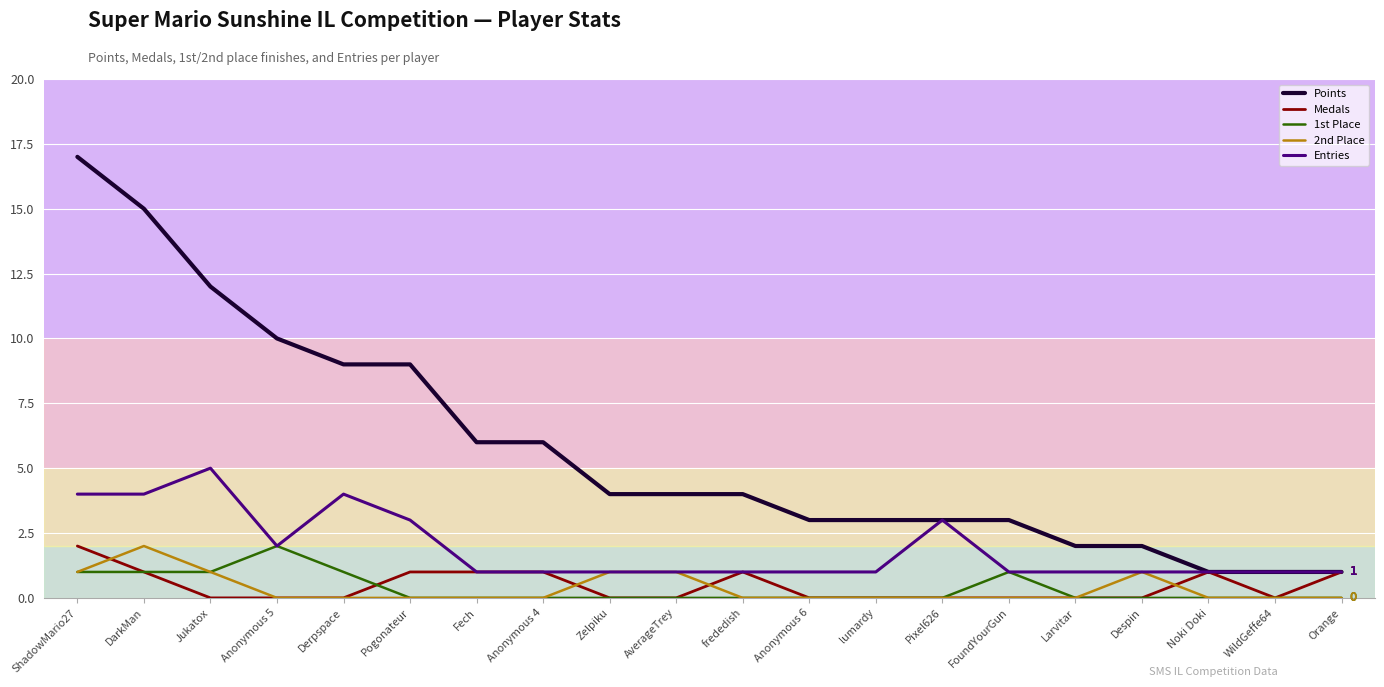

Reading right to left, transcribe all the data shown in this chart.

Points: Orange=1	WildGeffe64=1	Noki Doki=1	Despin=2	Larvitar=2	FoundYourGun=3	Pixel626=3	lumardy=3	Anonymous 6=3	frededish=4	AverageTrey=4	Zelpiku=4	Anonymous 4=6	Fech=6	Pogonateur=9	Derpspace=9	Anonymous 5=10	Jukatox=12	DarkMan=15	ShadowMario27=17
Medals: Orange=1	WildGeffe64=0	Noki Doki=1	Despin=0	Larvitar=0	FoundYourGun=0	Pixel626=0	lumardy=0	Anonymous 6=0	frededish=1	AverageTrey=0	Zelpiku=0	Anonymous 4=1	Fech=1	Pogonateur=1	Derpspace=0	Anonymous 5=0	Jukatox=0	DarkMan=1	ShadowMario27=2
1st Place: Orange=0	WildGeffe64=0	Noki Doki=0	Despin=0	Larvitar=0	FoundYourGun=1	Pixel626=0	lumardy=0	Anonymous 6=0	frededish=0	AverageTrey=0	Zelpiku=0	Anonymous 4=0	Fech=0	Pogonateur=0	Derpspace=1	Anonymous 5=2	Jukatox=1	DarkMan=1	ShadowMario27=1
2nd Place: Orange=0	WildGeffe64=0	Noki Doki=0	Despin=1	Larvitar=0	FoundYourGun=0	Pixel626=0	lumardy=0	Anonymous 6=0	frededish=0	AverageTrey=1	Zelpiku=1	Anonymous 4=0	Fech=0	Pogonateur=0	Derpspace=0	Anonymous 5=0	Jukatox=1	DarkMan=2	ShadowMario27=1
Entries: Orange=1	WildGeffe64=1	Noki Doki=1	Despin=1	Larvitar=1	FoundYourGun=1	Pixel626=3	lumardy=1	Anonymous 6=1	frededish=1	AverageTrey=1	Zelpiku=1	Anonymous 4=1	Fech=1	Pogonateur=3	Derpspace=4	Anonymous 5=2	Jukatox=5	DarkMan=4	ShadowMario27=4